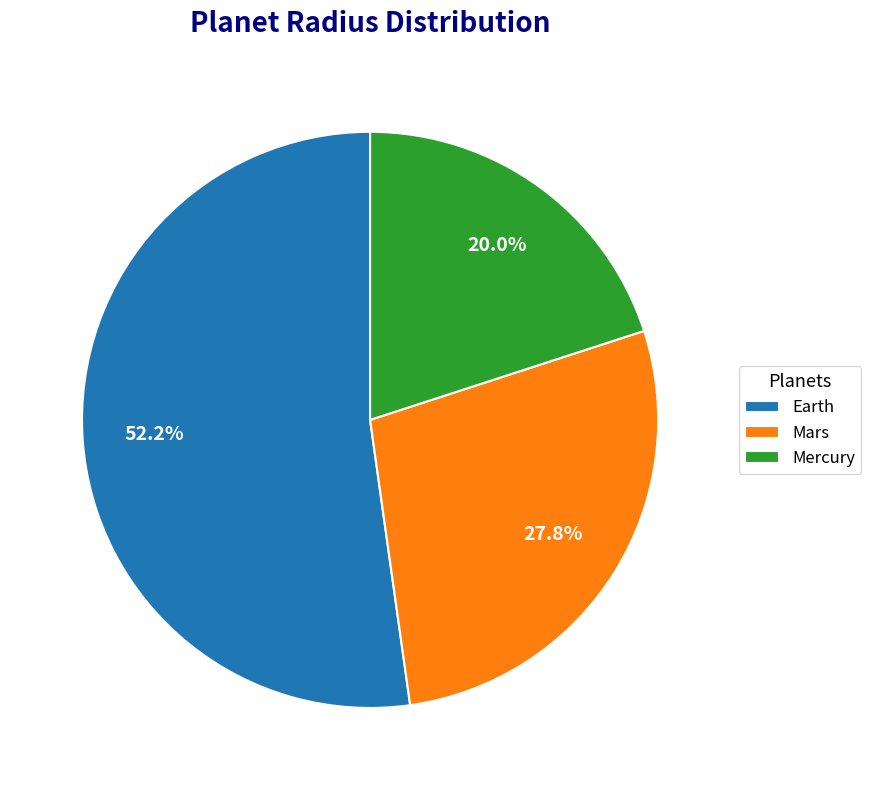

To the nearest percent, what is the difference between the Mars and Earth slice percentages?

24%